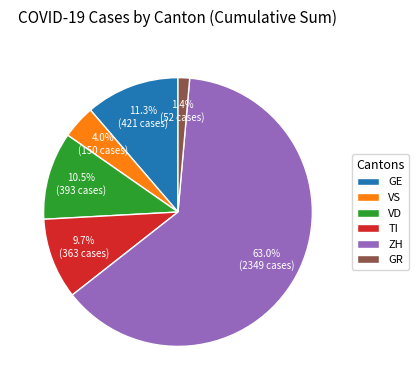

How many segments does this pie chart have?

6